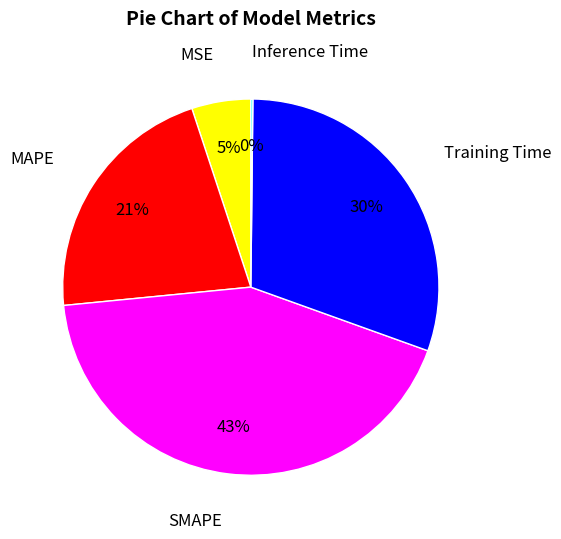

Is the sum of MSE and Training Time greater than half?

No